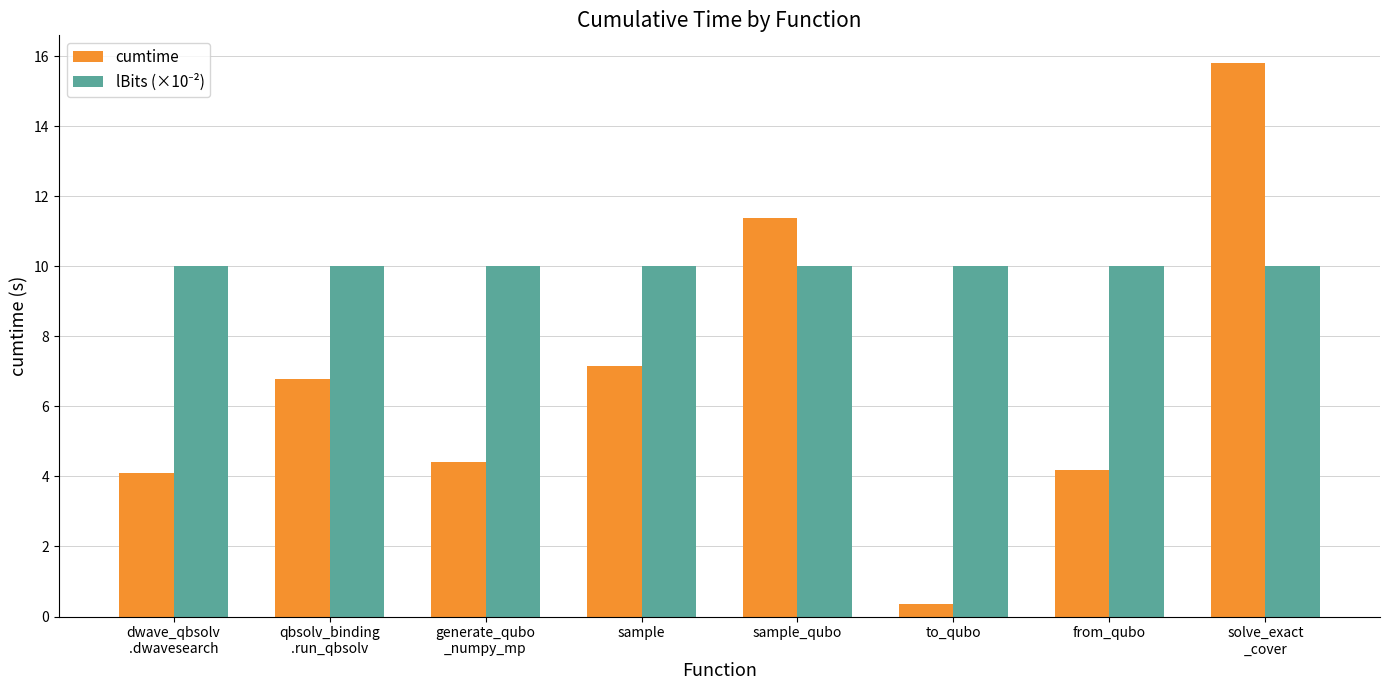

Where is cumtime nearest to the value 8?

sample